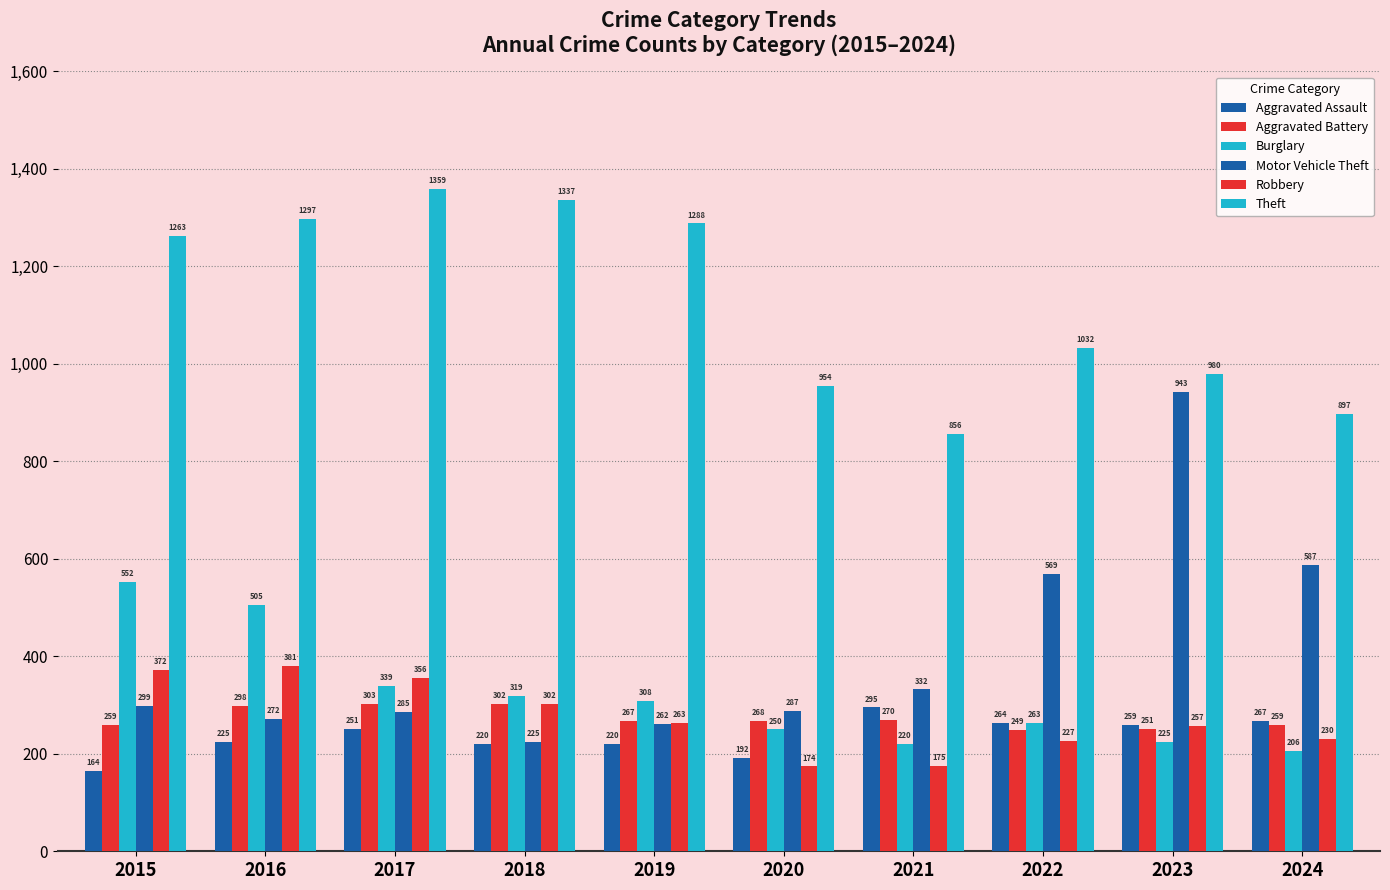

What is the value of the Theft bar at the 4th from the left?

1337